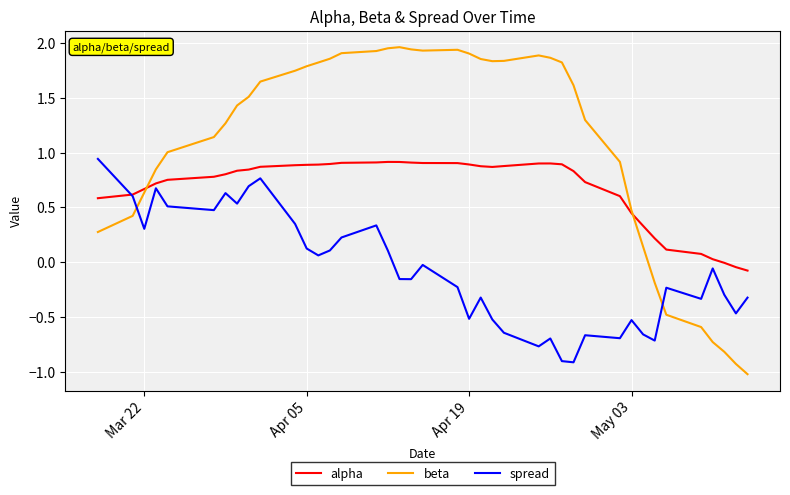

What is the smallest value displayed?

-1.0